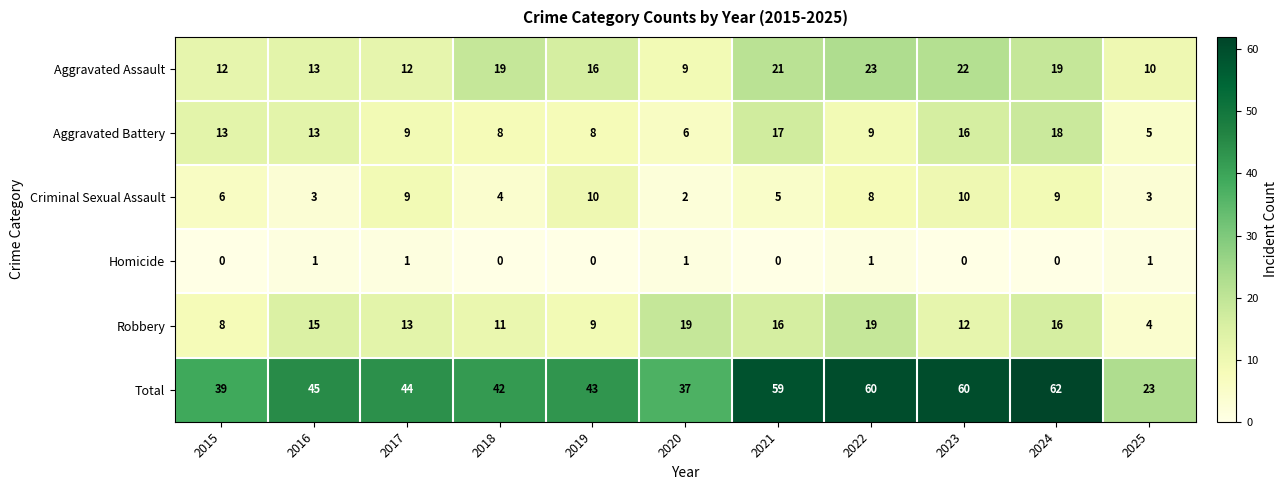

At which label is Robbery closest to 11?

2018